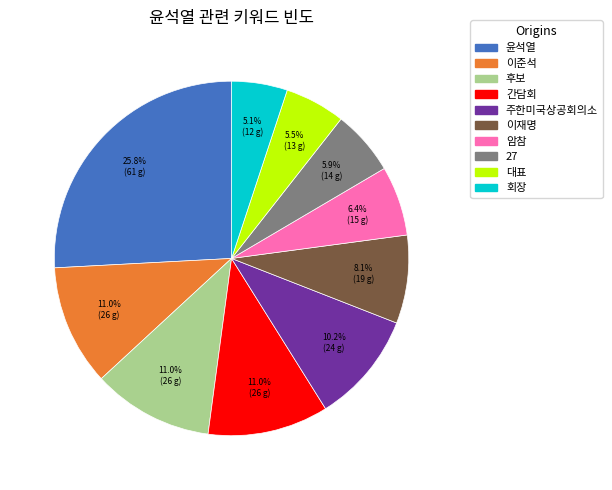

Is the sum of 회장 and 간담회 greater than half?

No